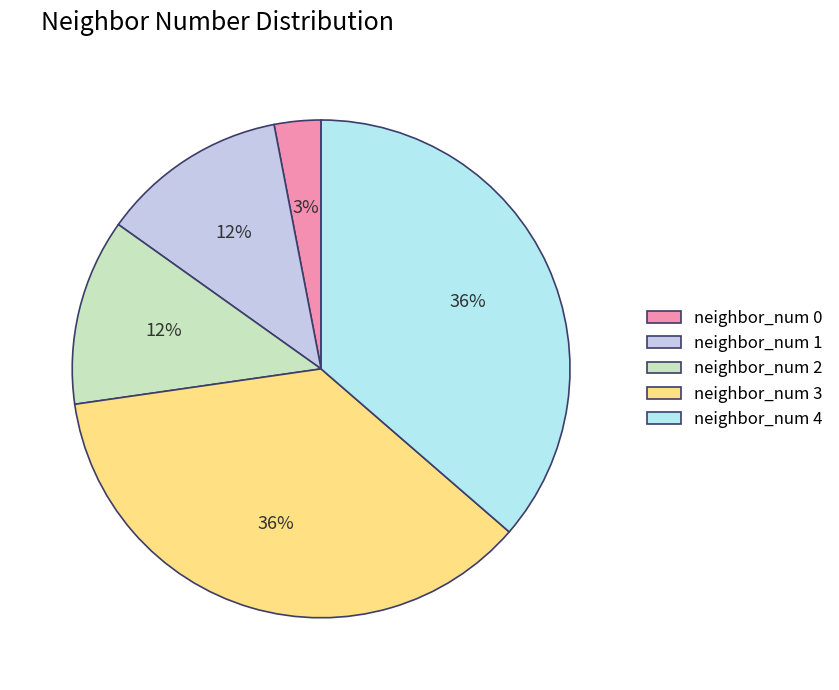

How many segments does this pie chart have?

5